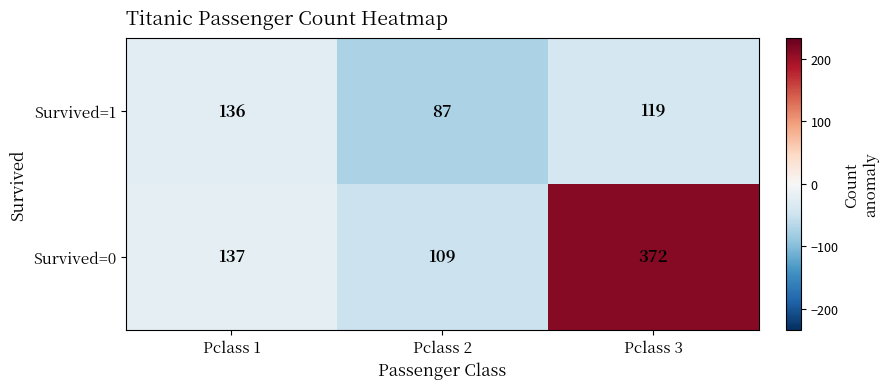

Reading left to right, transcribe all the data shown in this chart.

Survived=1: Pclass 1=136	Pclass 2=87	Pclass 3=119
Survived=0: Pclass 1=137	Pclass 2=109	Pclass 3=372